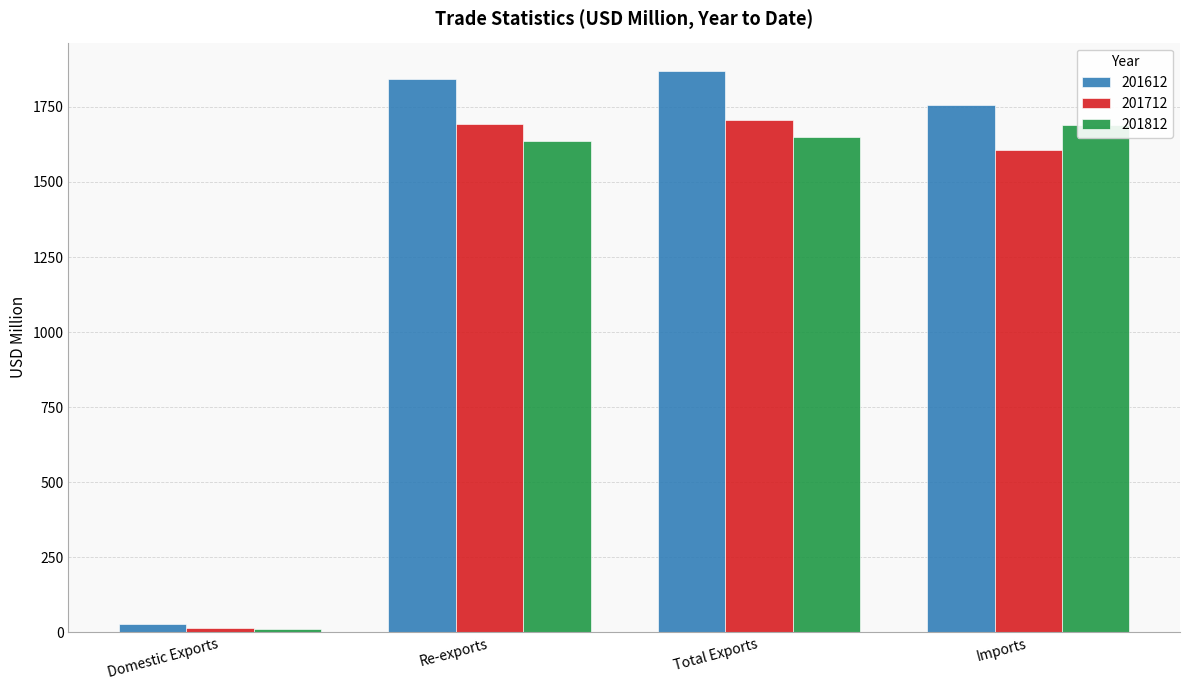

Reading right to left, transcribe all the data shown in this chart.

201612: Imports=1756.7	Total Exports=1870.7	Re-exports=1842.1	Domestic Exports=28.6
201712: Imports=1605.1	Total Exports=1704.8	Re-exports=1691.8	Domestic Exports=13.0
201812: Imports=1690.0	Total Exports=1648.4	Re-exports=1637.9	Domestic Exports=10.5